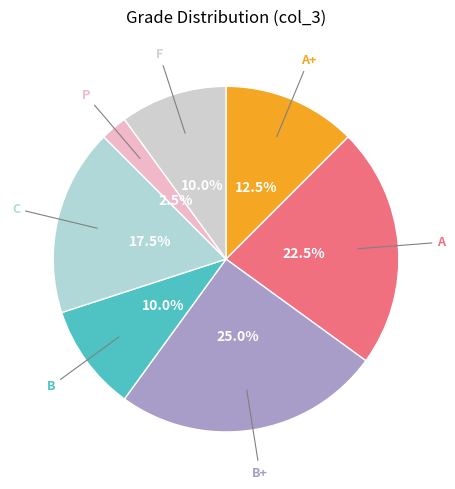

Which slice is the smallest?

P